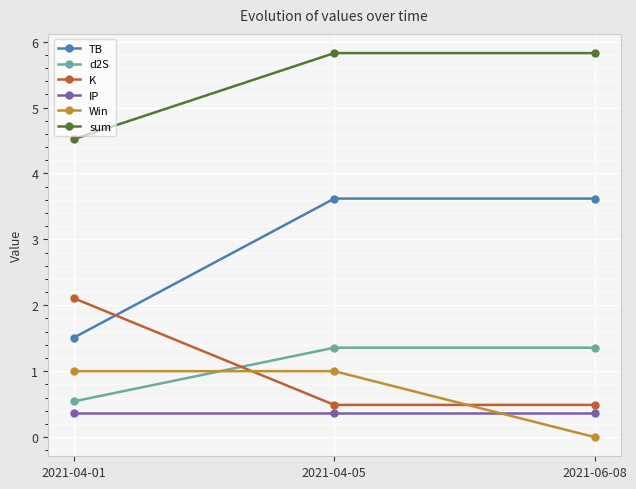

How many lines are shown in the chart?

6